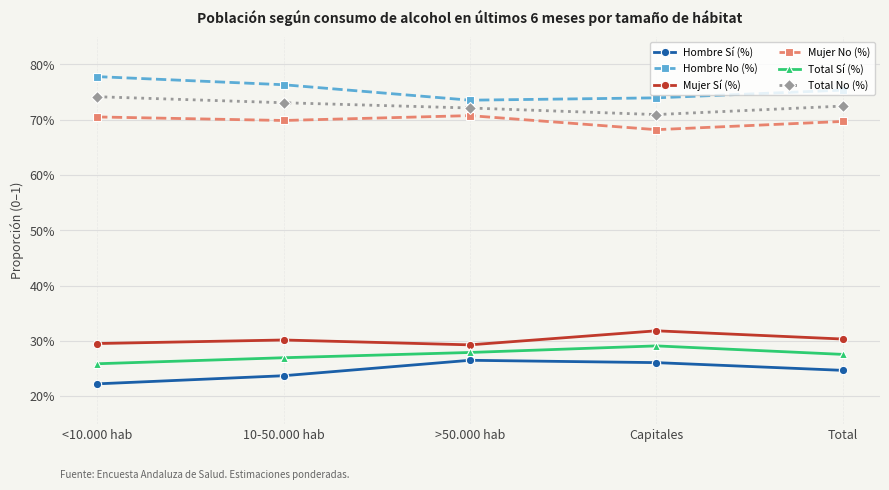

True or false: Mujer Sí (%) and Hombre Sí (%) intersect in this chart.

False